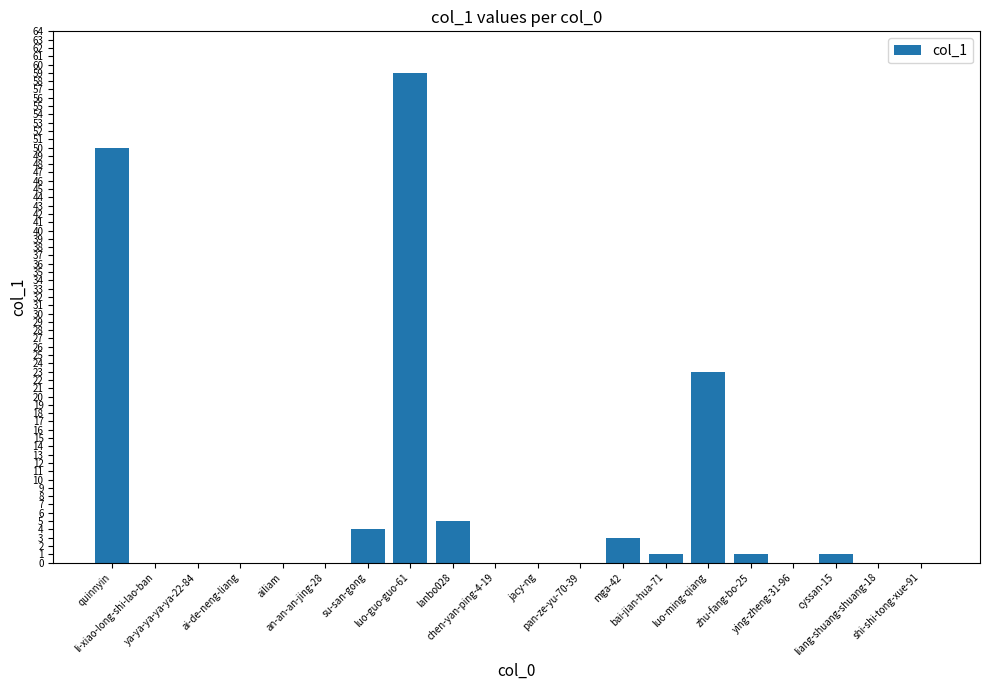

Are the bars horizontal?

No